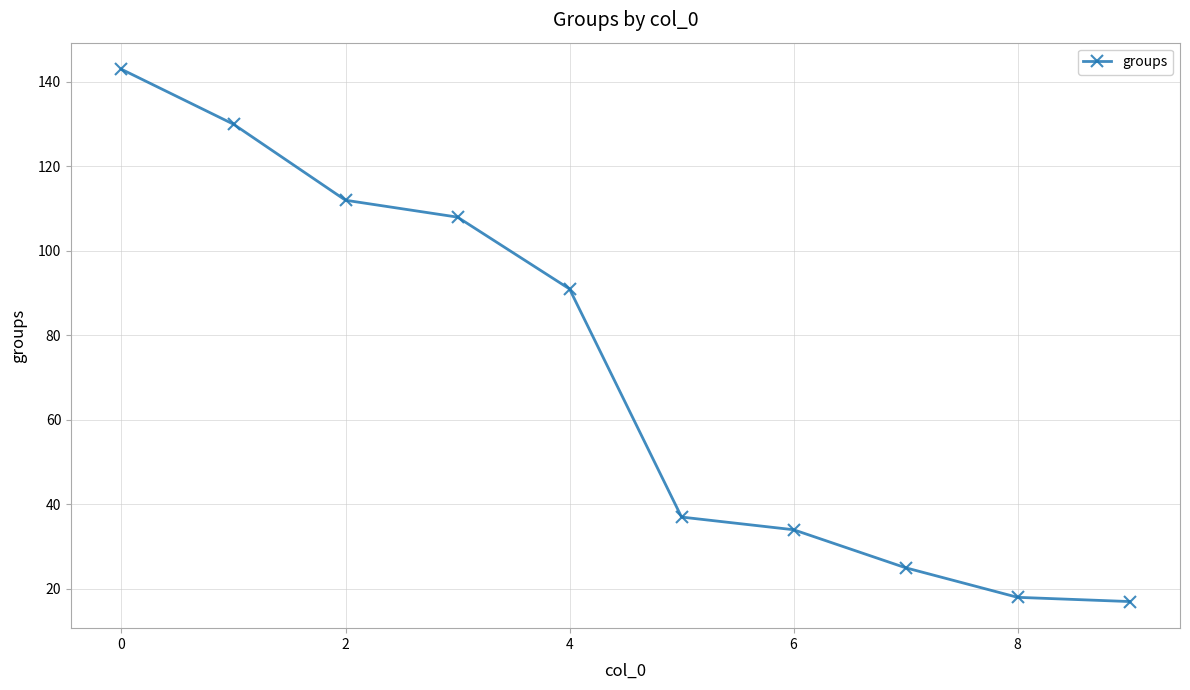

How many values are below 91?

5